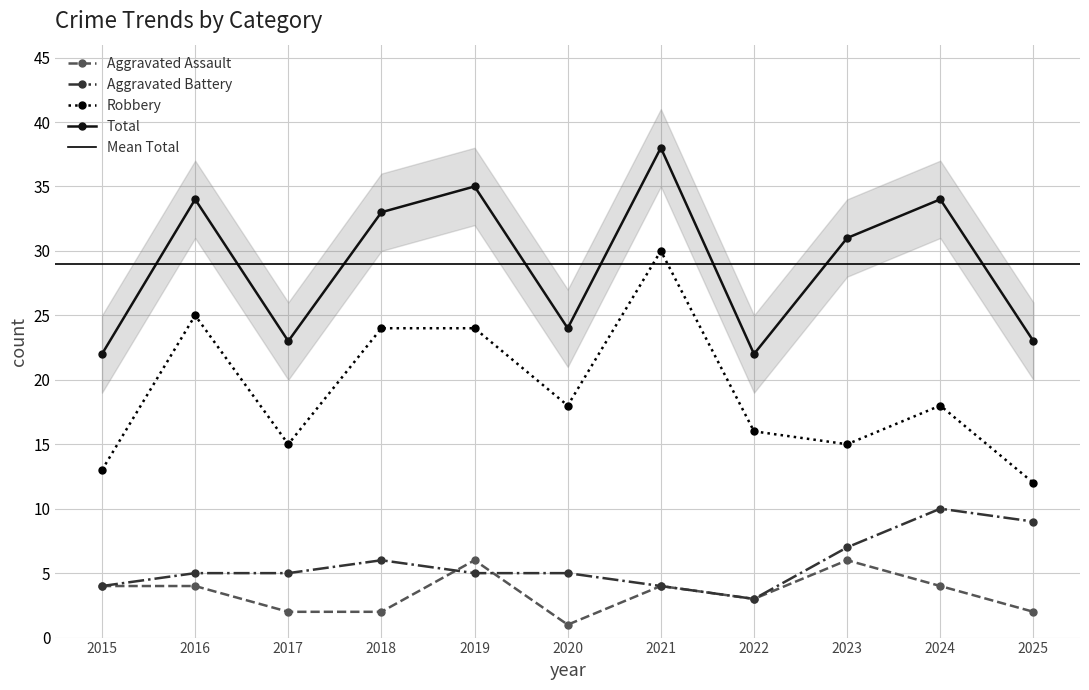

True or false: Robbery has more than 2 points higher than both neighbors.

True